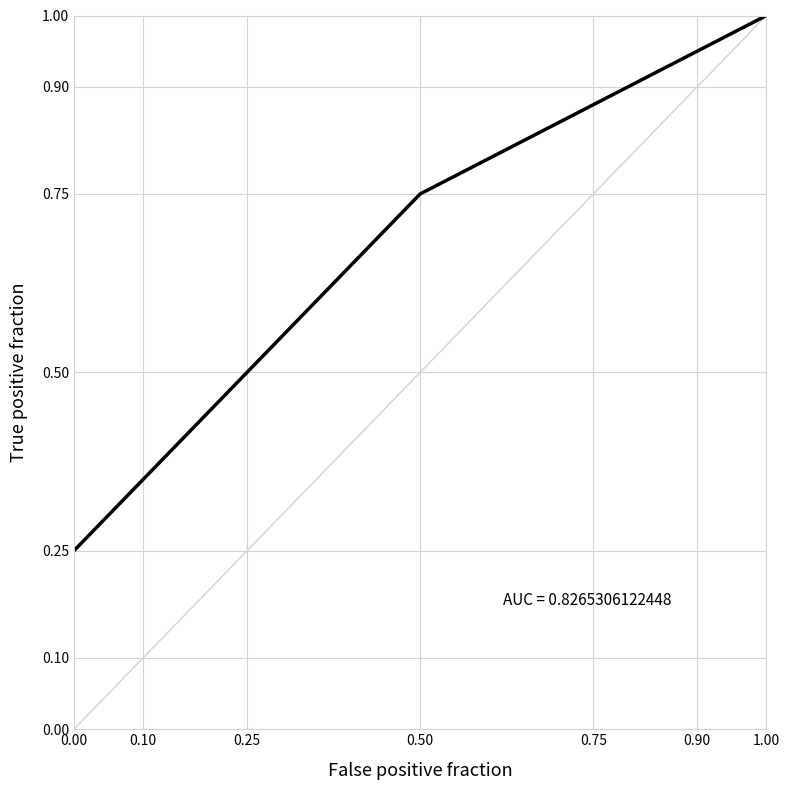

List the labels in order of value, smallest first.

0.00, 0.25, 0.50, 1.00